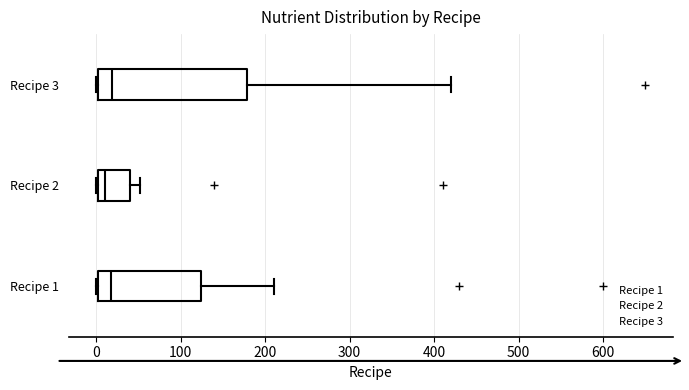

Reading bottom to top, read every box against the x-axis: the position of its median line, the range the box covers, and the ends of its whiskers. The values are not printed on the chart, so give them approximately, as read against the axis.

Recipe 1: median 20, box 0 to 120, whiskers 0 to 210
Recipe 2: median 10, box 0 to 40, whiskers 0 to 50
Recipe 3: median 20, box 0 to 180, whiskers 0 to 420